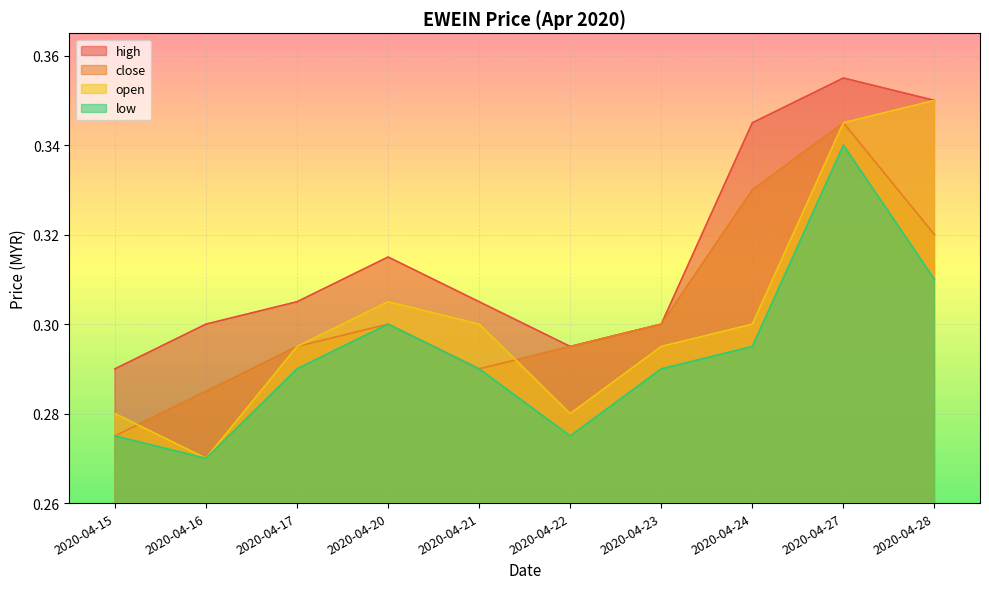

True or false: low and close intersect in this chart.

False